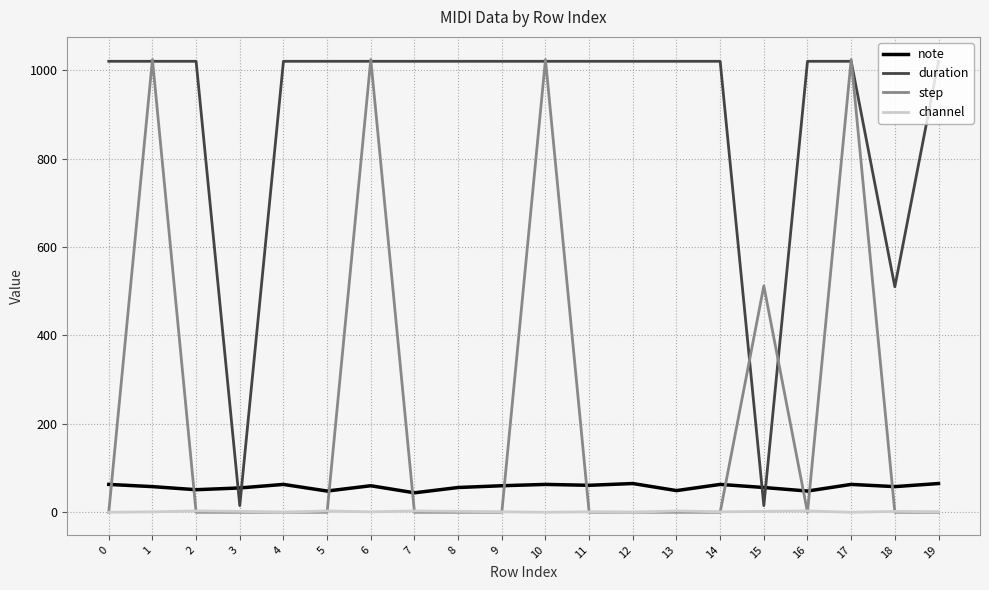

True or false: channel and note cross at least once.

False